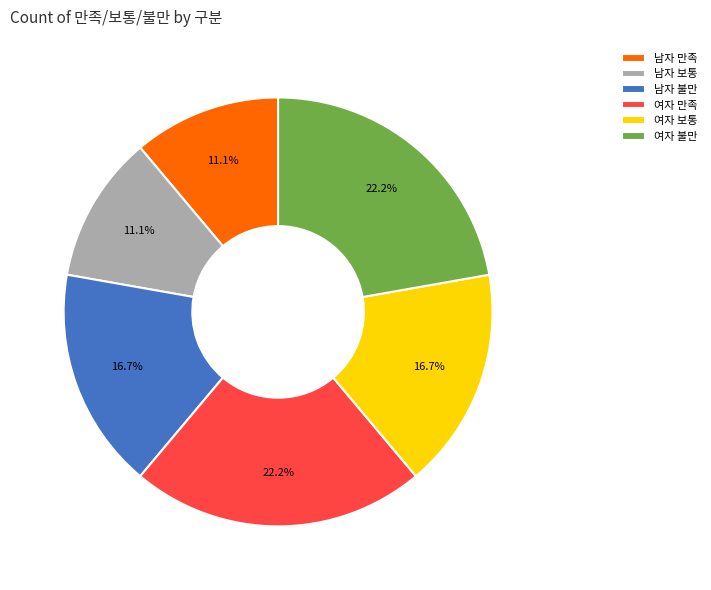

Does any single category account for the majority?

No